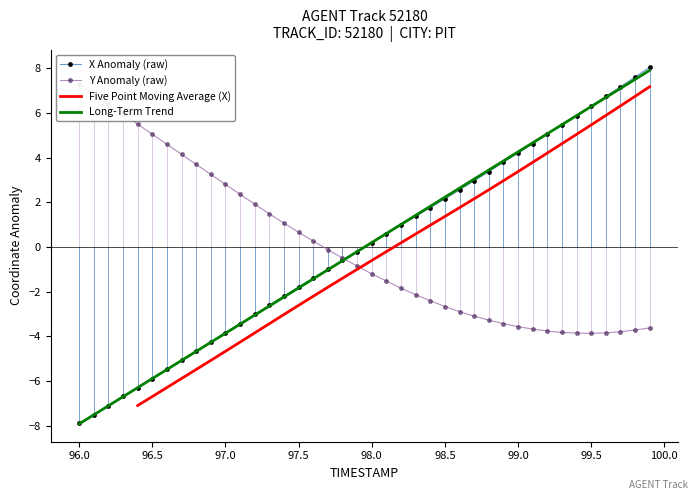

What is the highest value of the X Anomaly (raw) series?

8.0